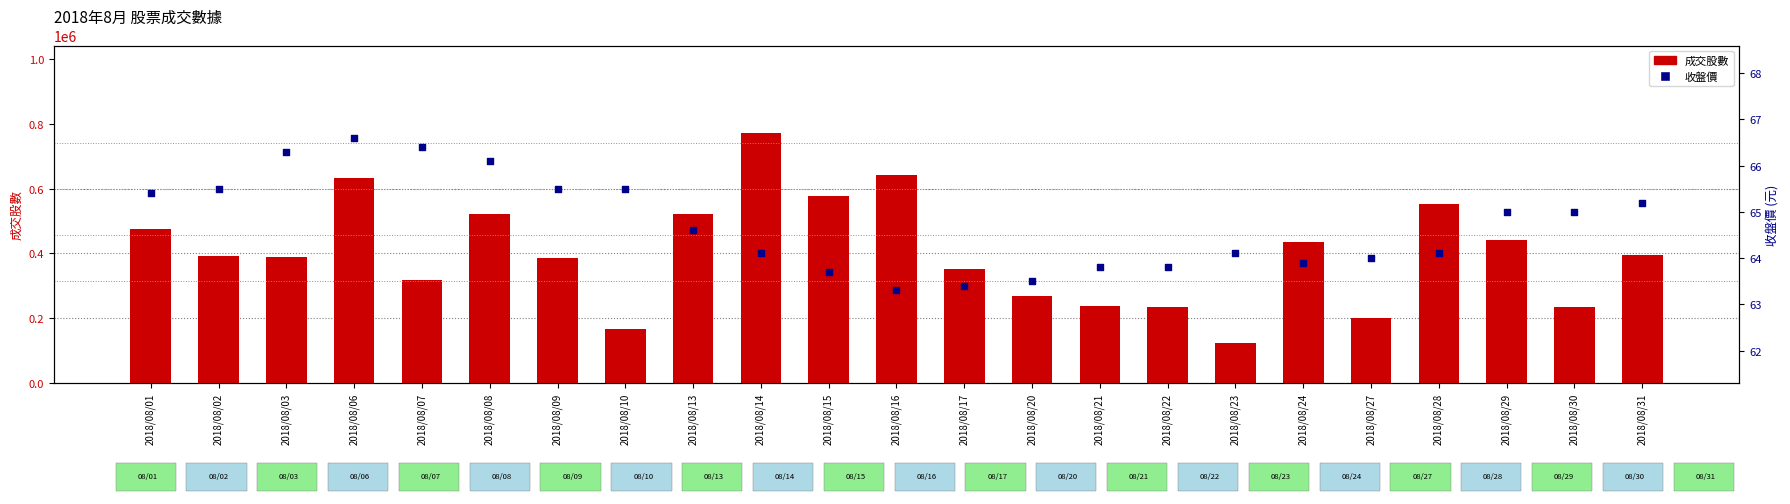

At how many categories does at least one series exceed 80182?

23